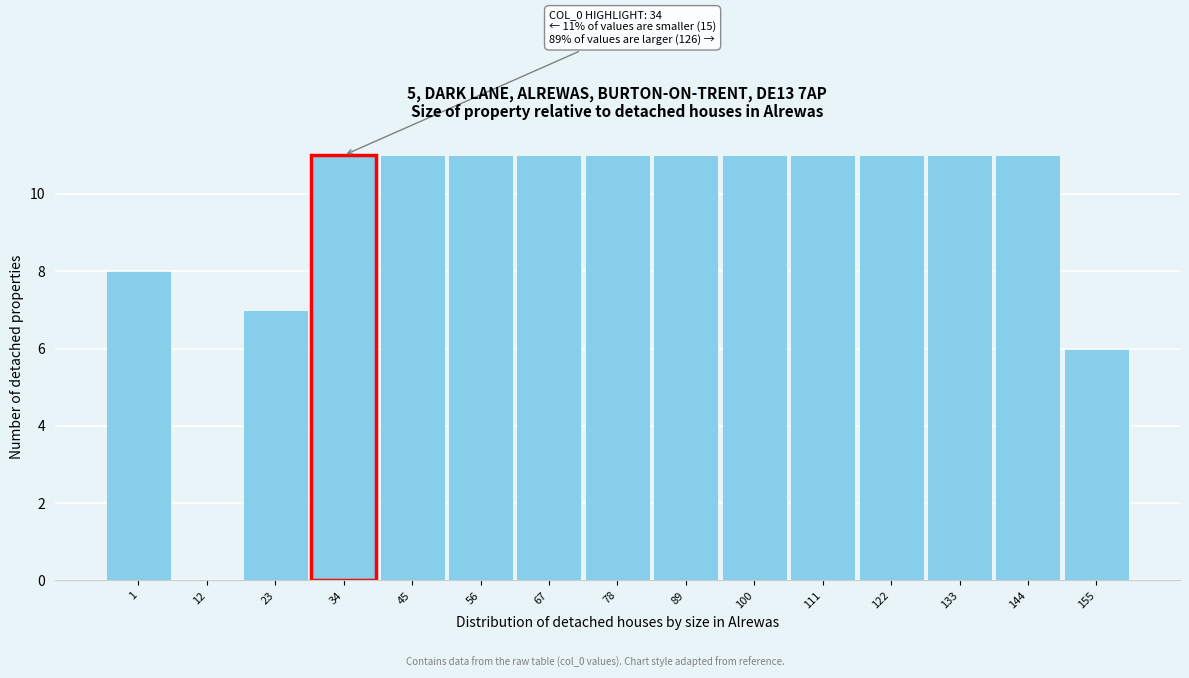

Reading right to left, list all the values displayed in this chart.

155=6	144=11	133=11	122=11	111=11	100=11	89=11	78=11	67=11	56=11	45=11	34=11	23=7	12=0	1=8